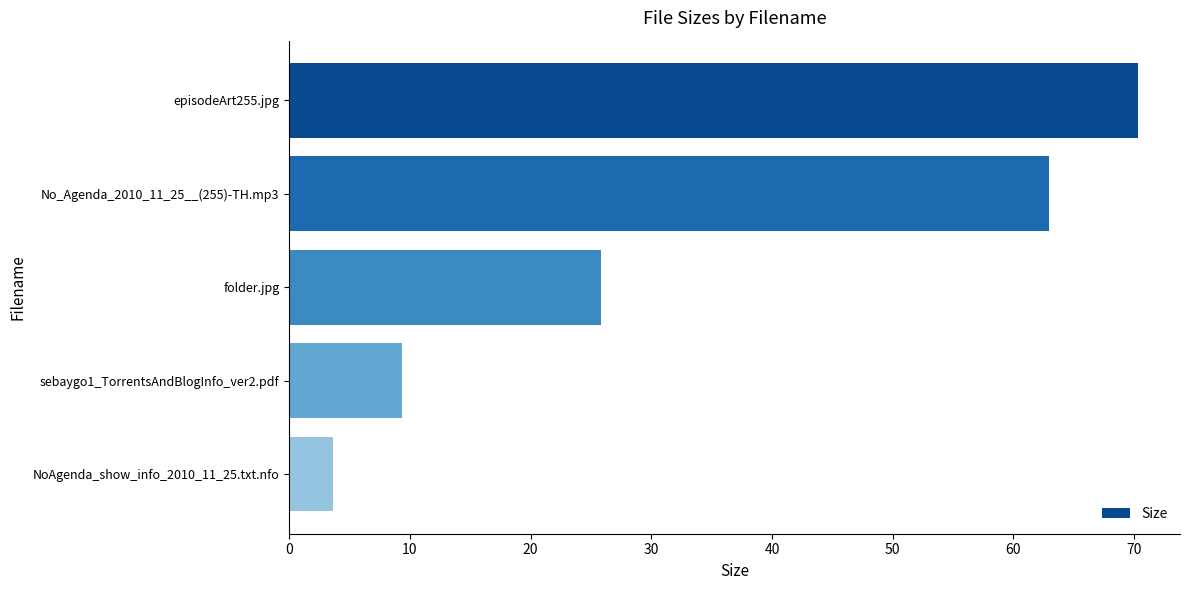

What is the greatest value displayed?

70.3